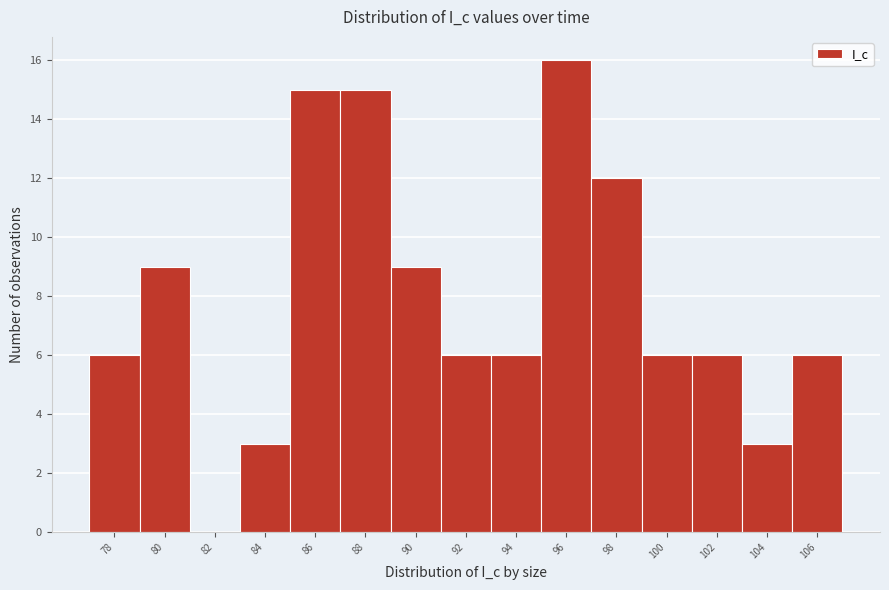

Reading left to right, what are all the values shown in this chart?

78=6	80=9	82=0	84=3	86=15	88=15	90=9	92=6	94=6	96=16	98=12	100=6	102=6	104=3	106=6